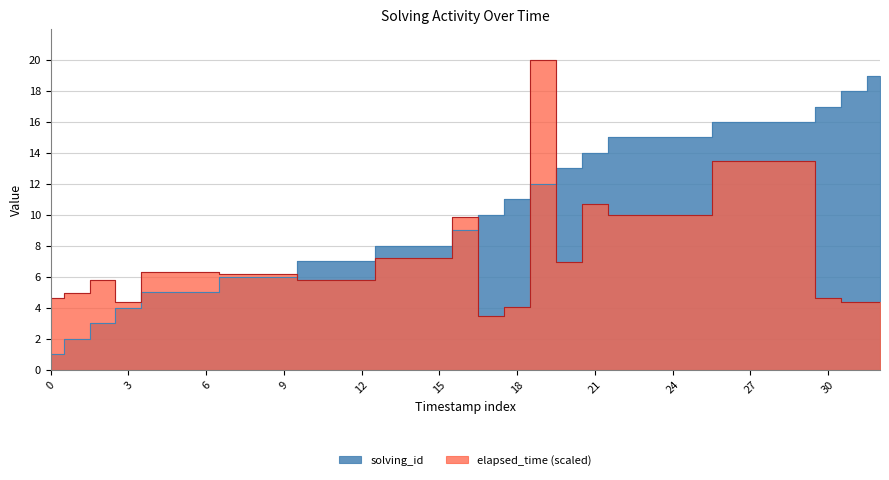

True or false: elapsed_time_k has a value of 8.7 at 3.

False